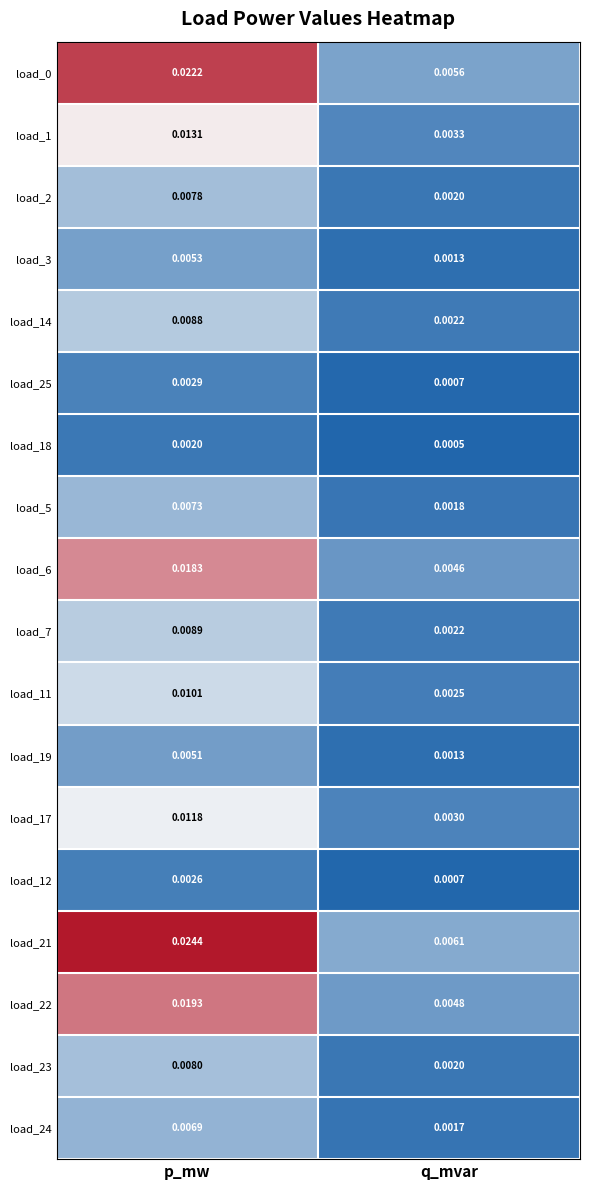

At which label is load_14 closest to 0?

q_mvar